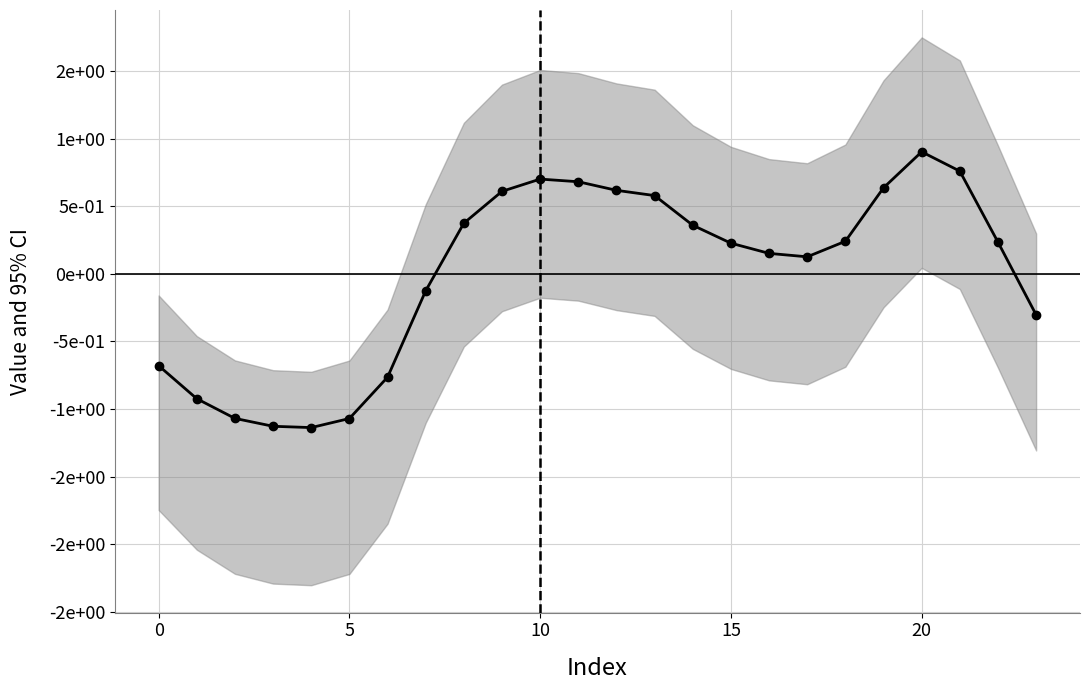

Read the value at 9.

0.6